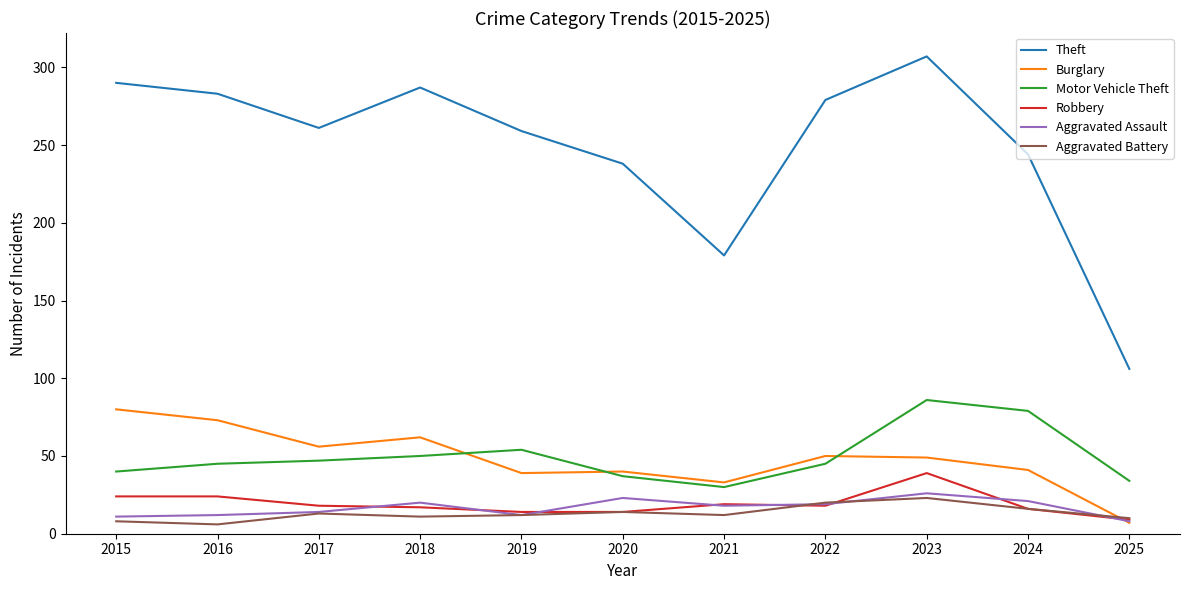

At 2023, list the series in order from largest to smallest.

Theft, Motor Vehicle Theft, Burglary, Robbery, Aggravated Assault, Aggravated Battery